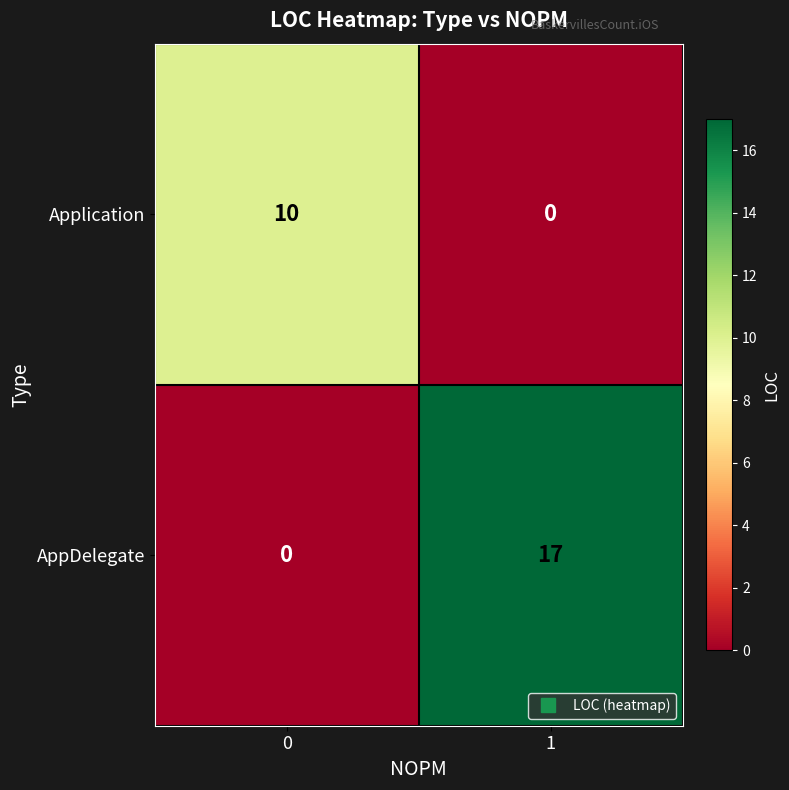

What is the total value across all series at 1?

17